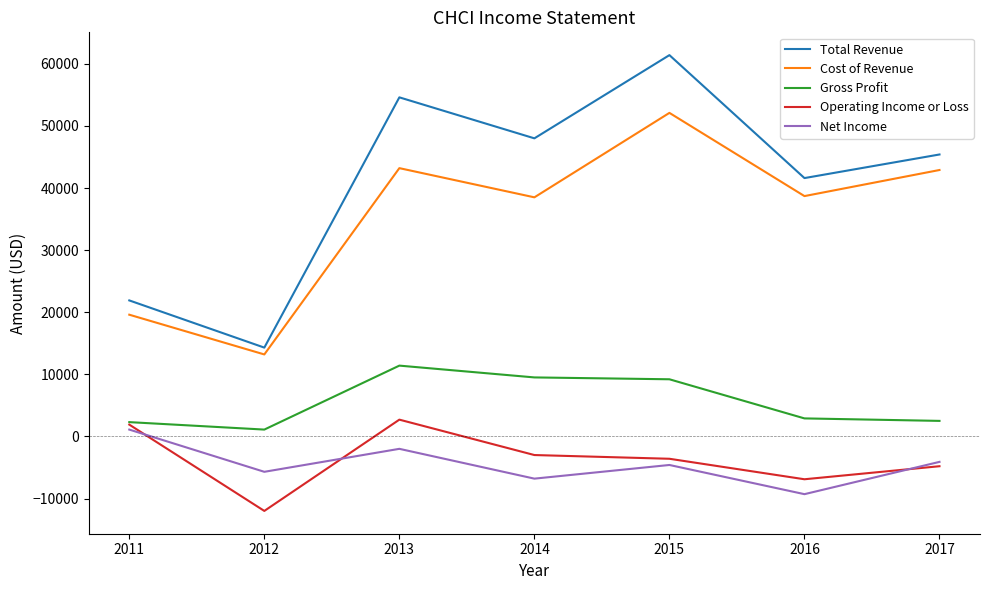

Where is the first local minimum for Cost of Revenue?

2012